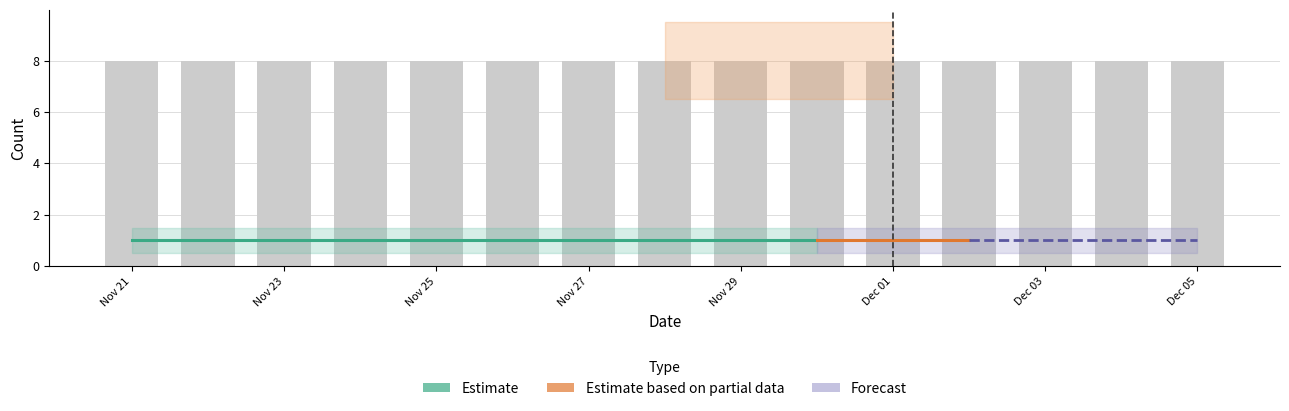

List the labels in order of statuses value, smallest first.

2022-11-21, 2022-11-22, 2022-11-23, 2022-11-24, 2022-11-25, 2022-11-26, 2022-11-27, 2022-11-28, 2022-11-29, 2022-11-30, 2022-12-01, 2022-12-02, 2022-12-03, 2022-12-04, 2022-12-05